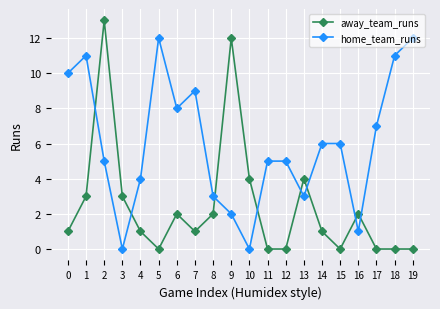

The value of away_team_runs at 12 is 0. True or false?

True